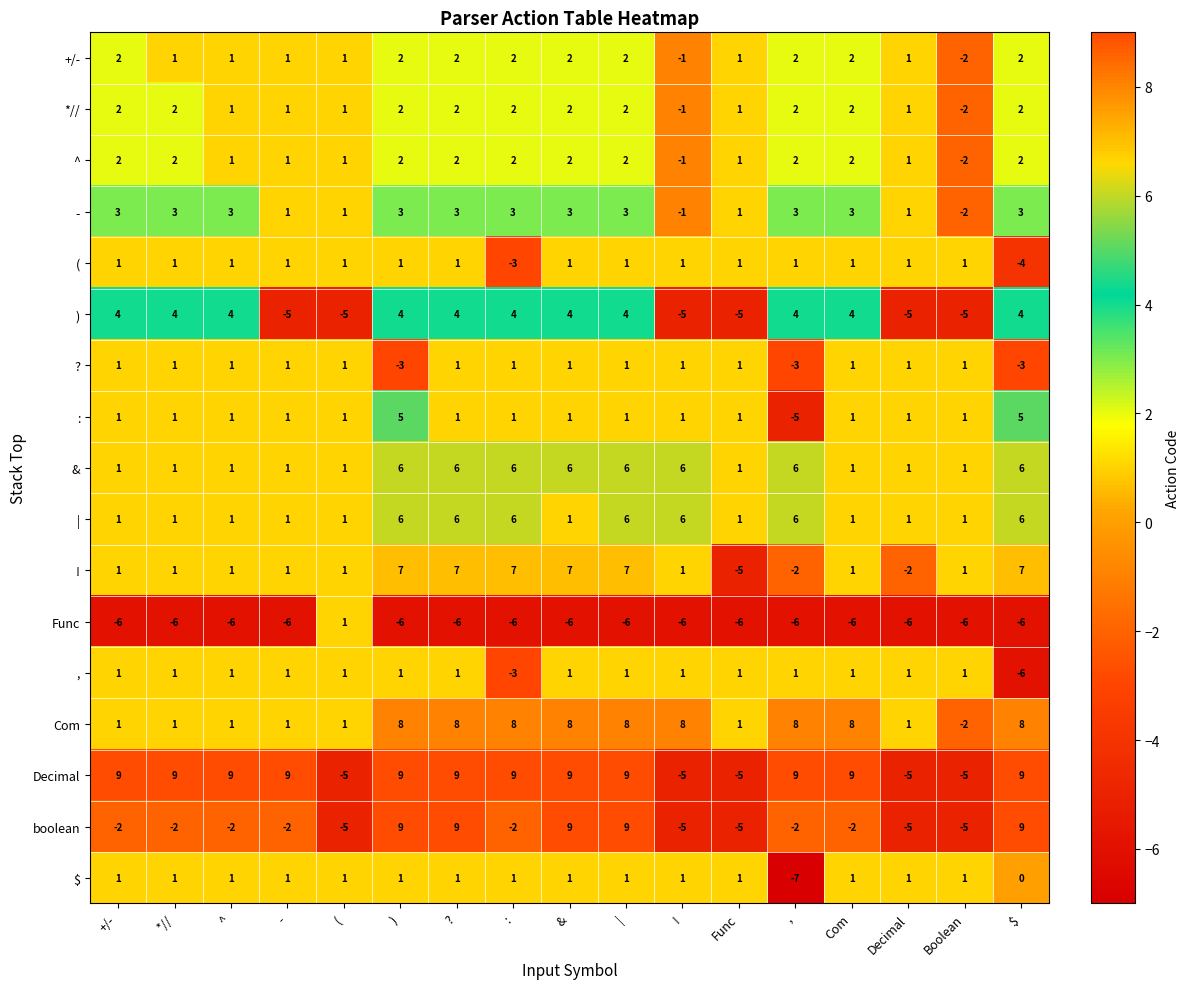

What is the spread (max minus min) of values at Com?

15